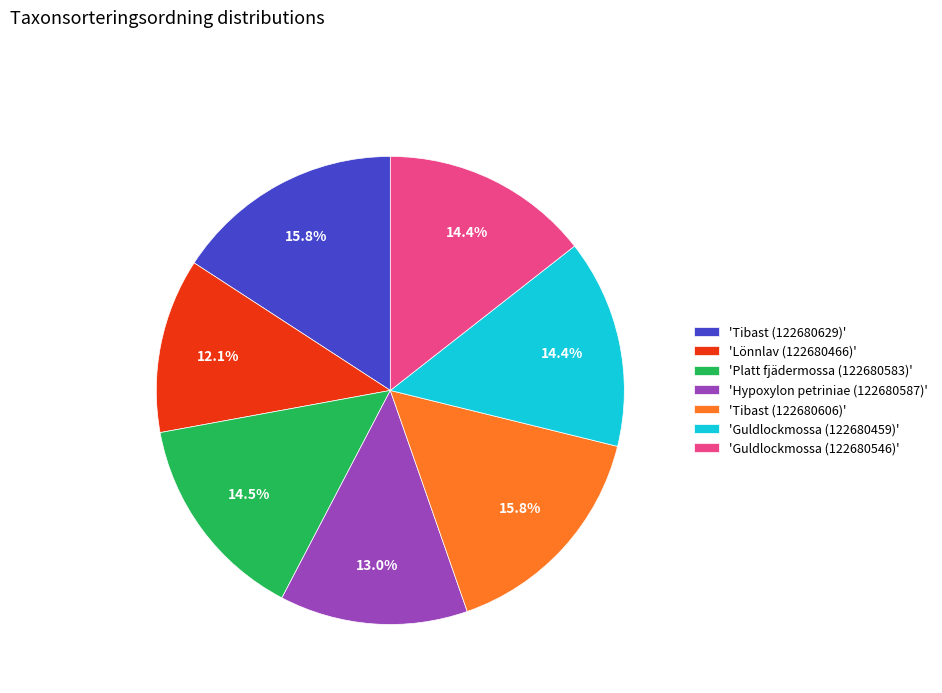

Which category has the smallest portion of the pie?

'Lönnlav (122680466)'